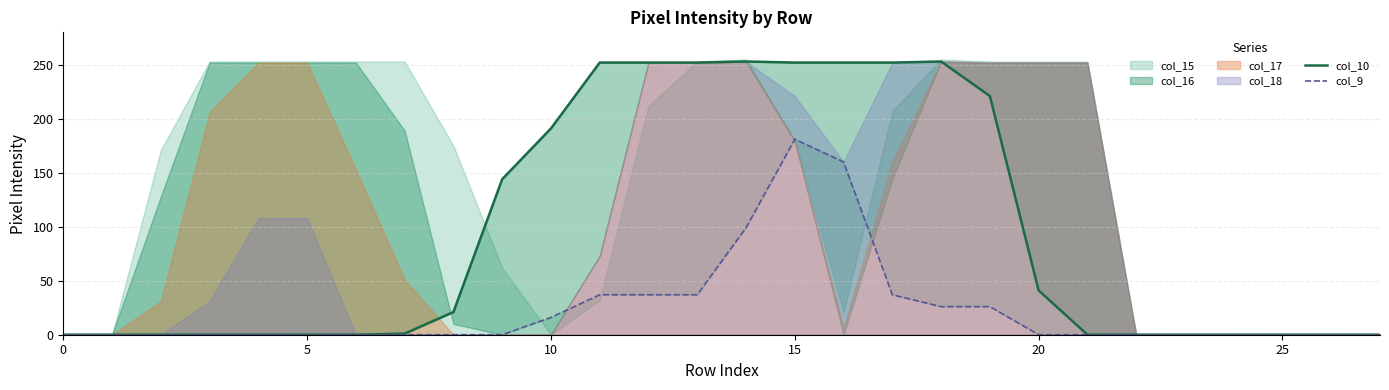

Read the col_9 value at 19, to the nearest 10.

30